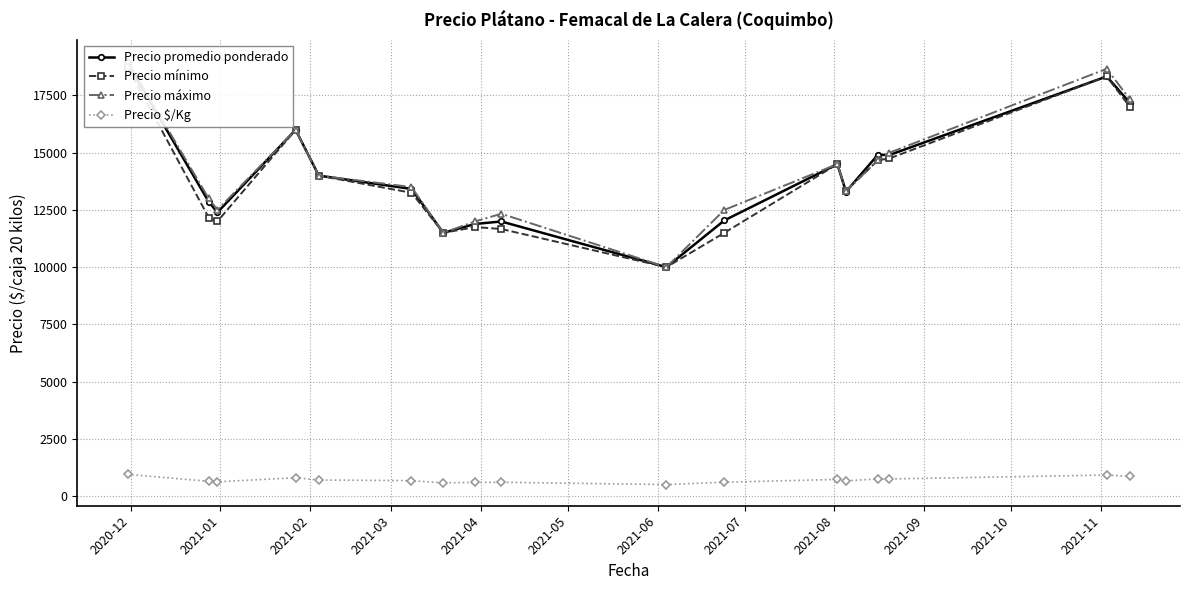

What is the value of the Precio $/Kg point at the 12th from the left?

725